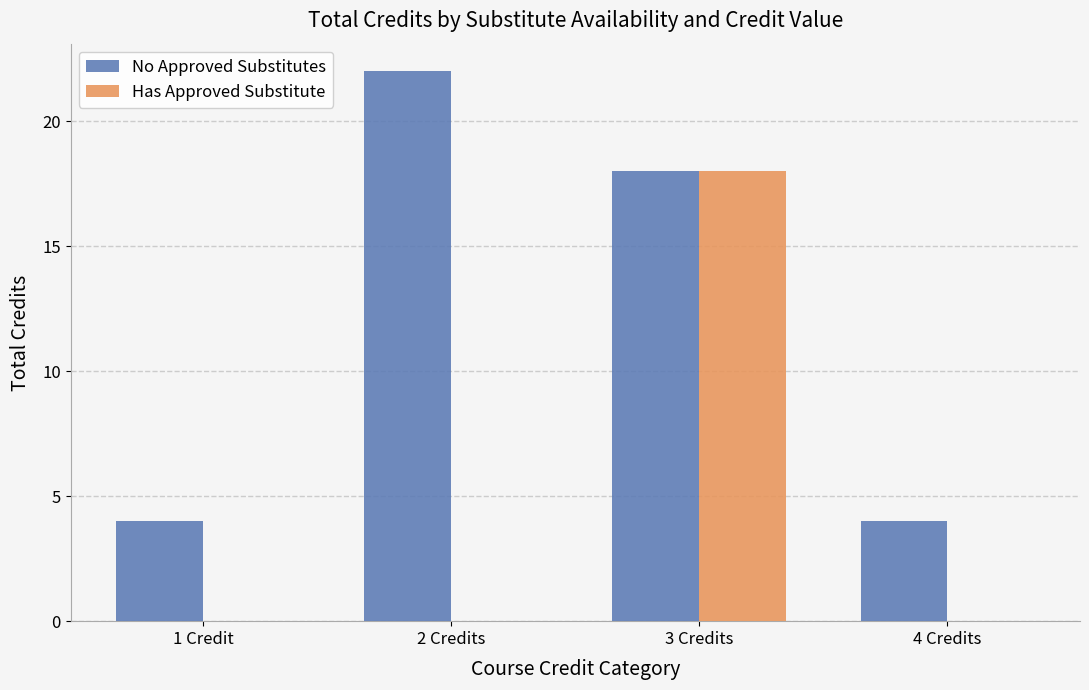

What is the sum of all Has Approved Substitute values?

18